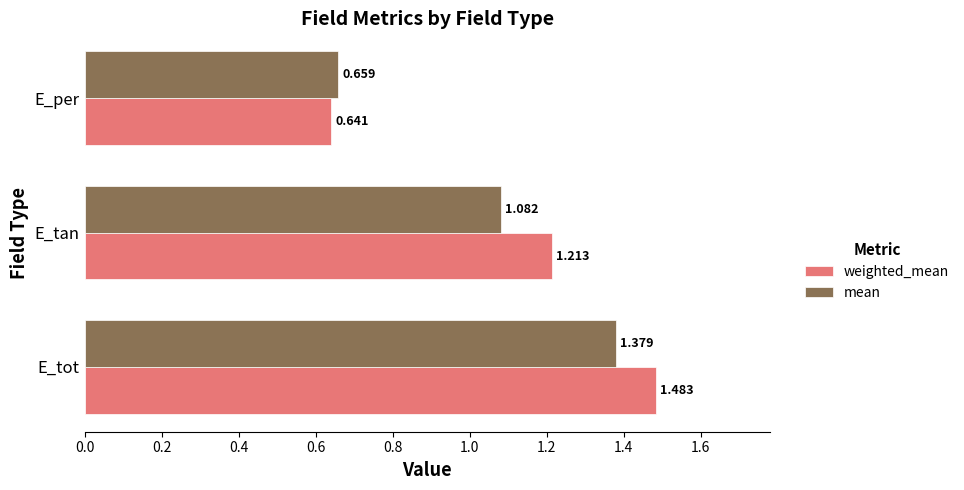

At which category does the chart reach its peak across all series?

E_tot